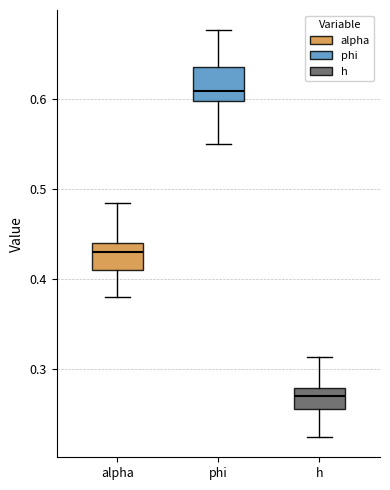

Reading left to right, transcribe this box plot: for each box, give where its median line is, the range the box spans, and where its two whiskers end, as read against the y-axis. The values are not printed on the chart, so give them approximately, as read against the axis.

alpha: median 0.43, box 0.41 to 0.44, whiskers 0.38 to 0.48
phi: median 0.61, box 0.60 to 0.63, whiskers 0.55 to 0.68
h: median 0.27, box 0.26 to 0.28, whiskers 0.23 to 0.31